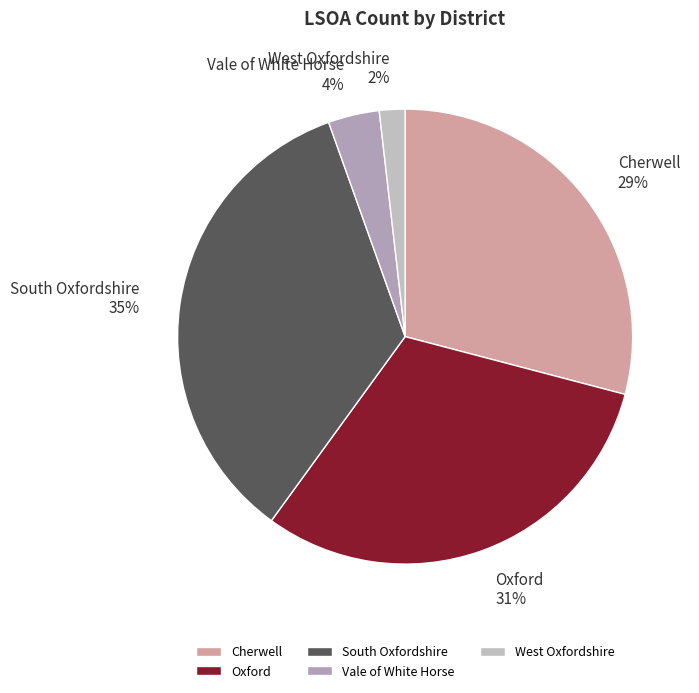

To the nearest percent, what is the average slice percentage?

20%